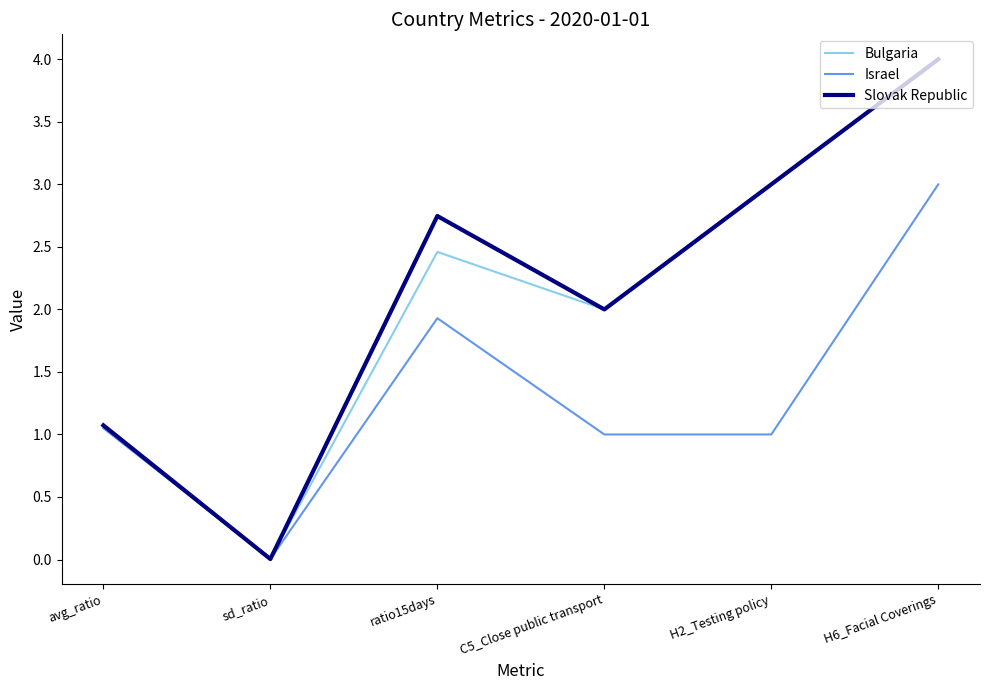

What is the maximum value for Slovak Republic?

4.0